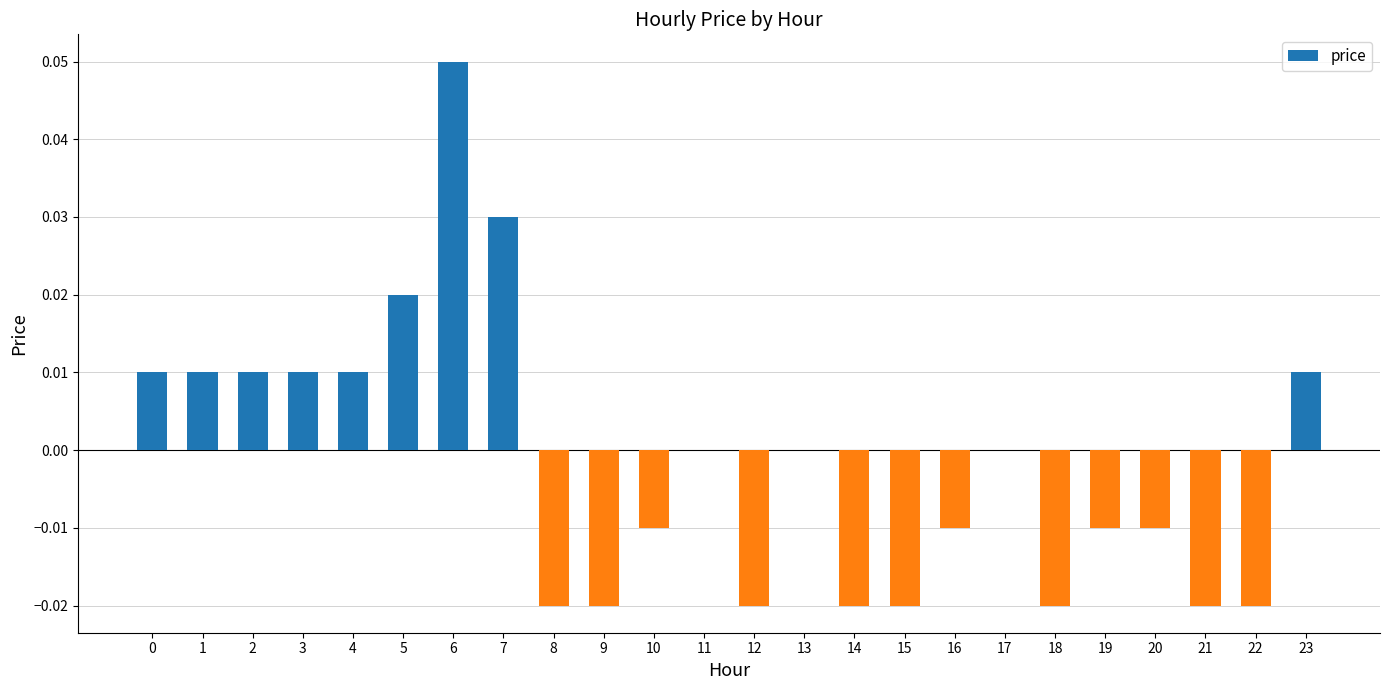

Between 21 and 2, which is larger?

2